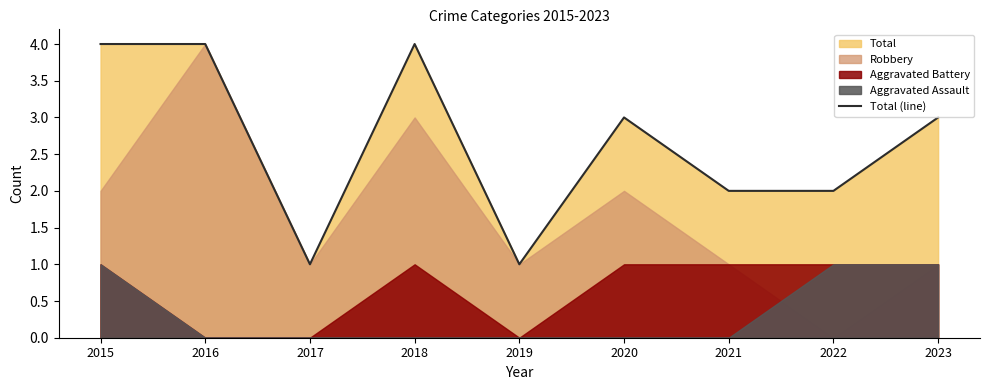

What is the difference between the maximum and second lowest values?

3